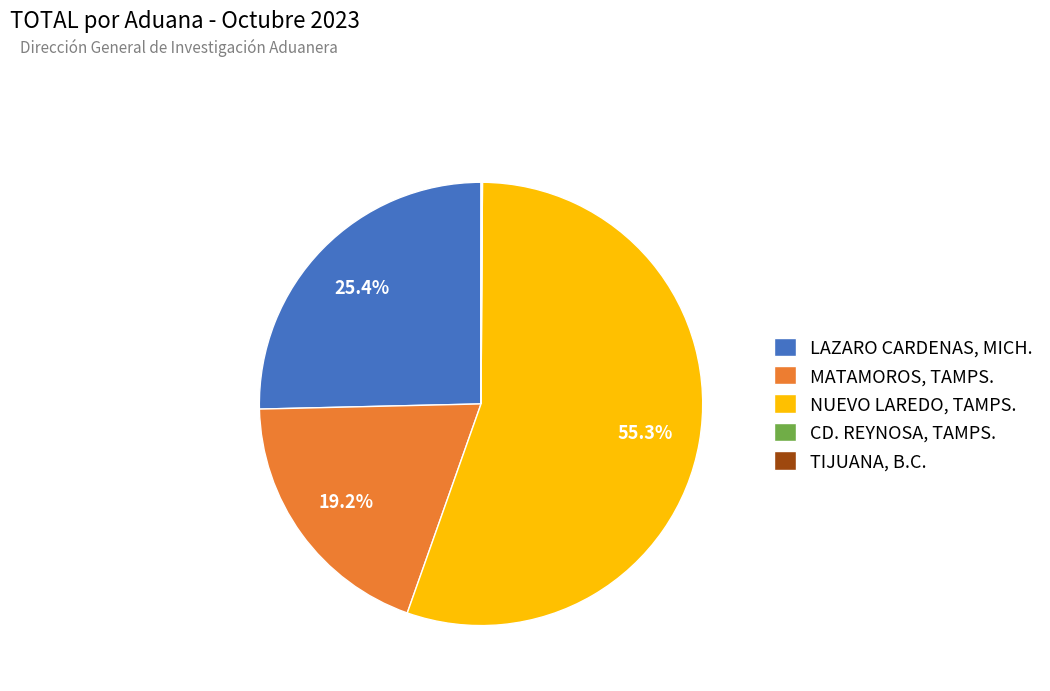

Is NUEVO LAREDO, TAMPS. the majority of the pie?

Yes